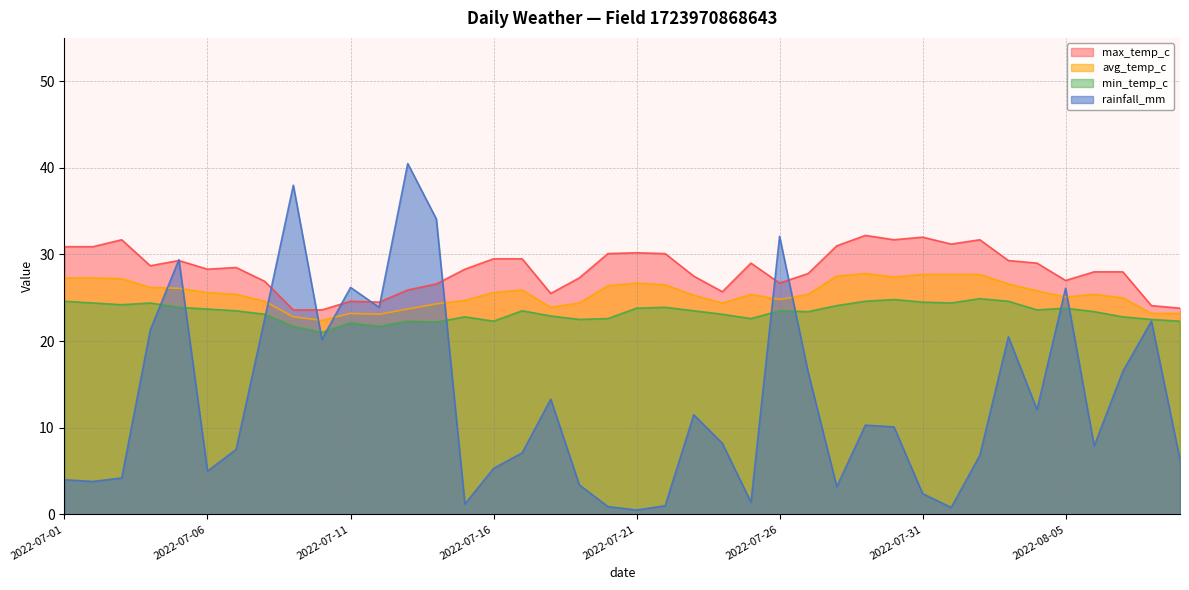

True or false: avg_temp_c and rainfall_mm intersect in this chart.

True